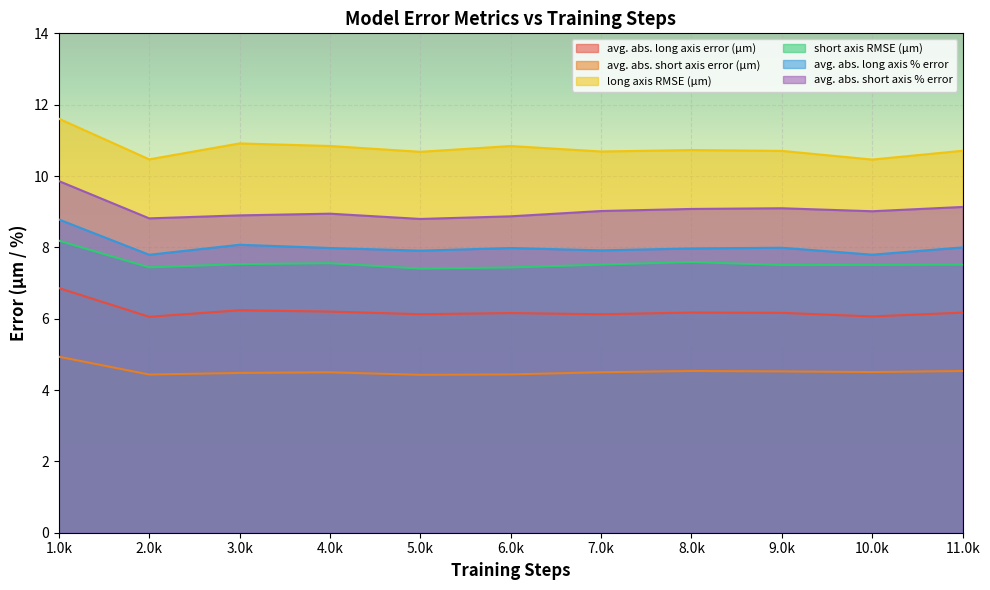

Between 1.0k and 2.0k, which series saw the biggest shift?

long axis RMSE (μm)